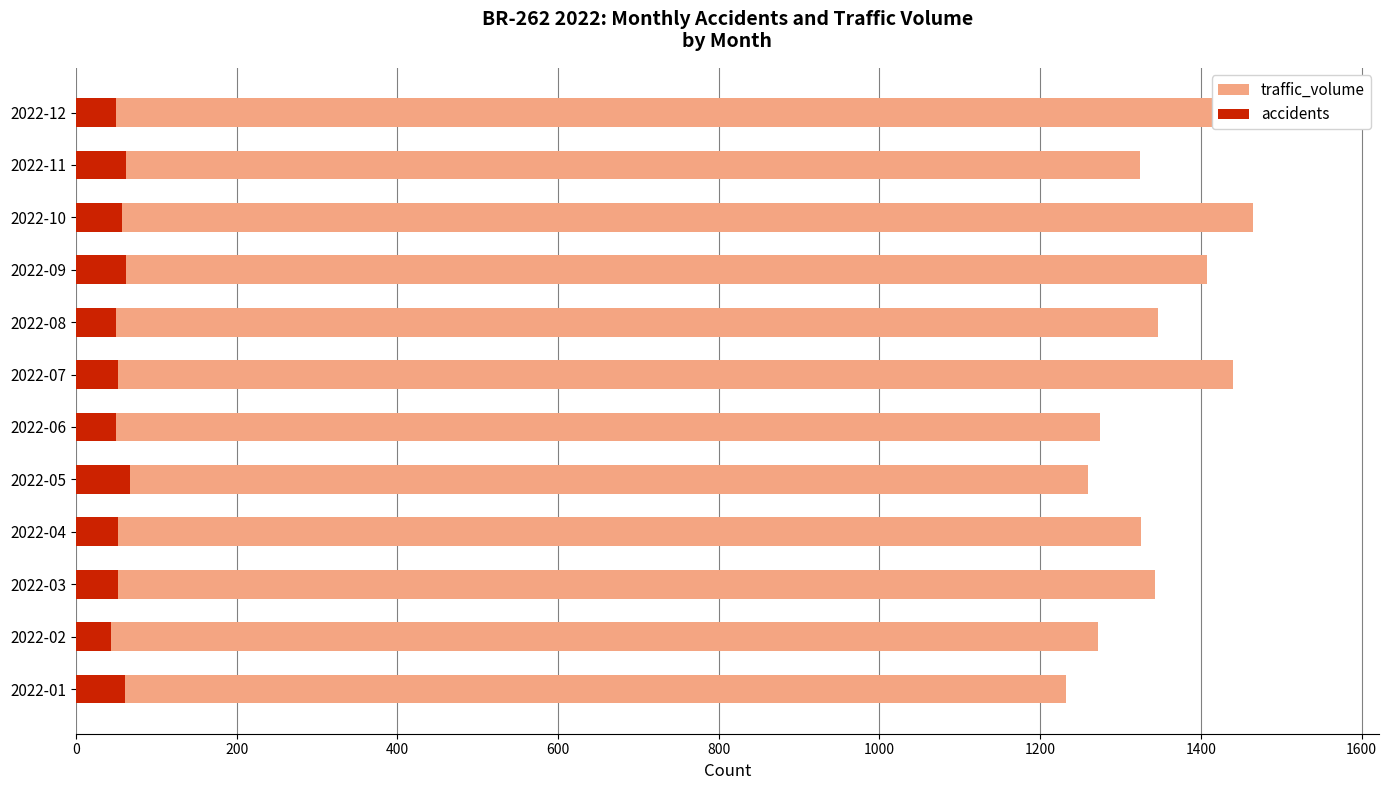

How many data points in traffic_volume are above 1343?

5